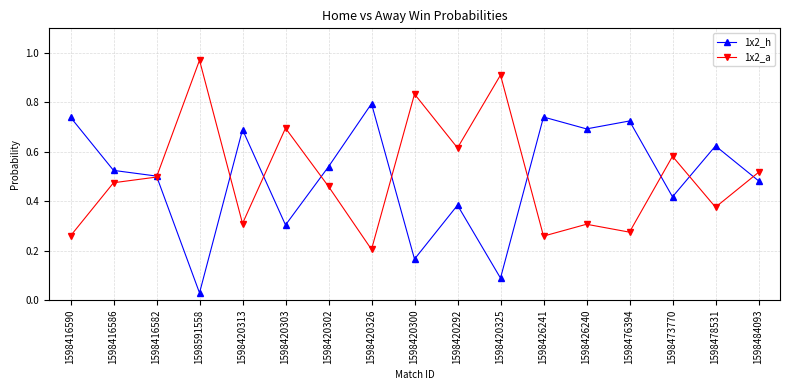

At 1598473770, list the series in order from smallest to largest.

1x2_h, 1x2_a